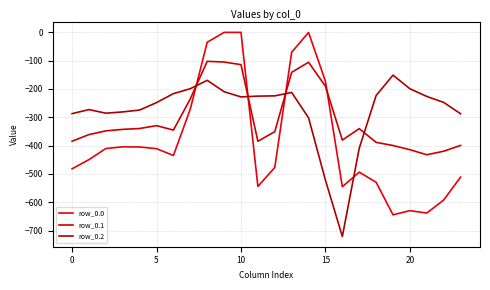

In row_0.2, how many points are higher than both neighbors (excluding endpoints)?

4